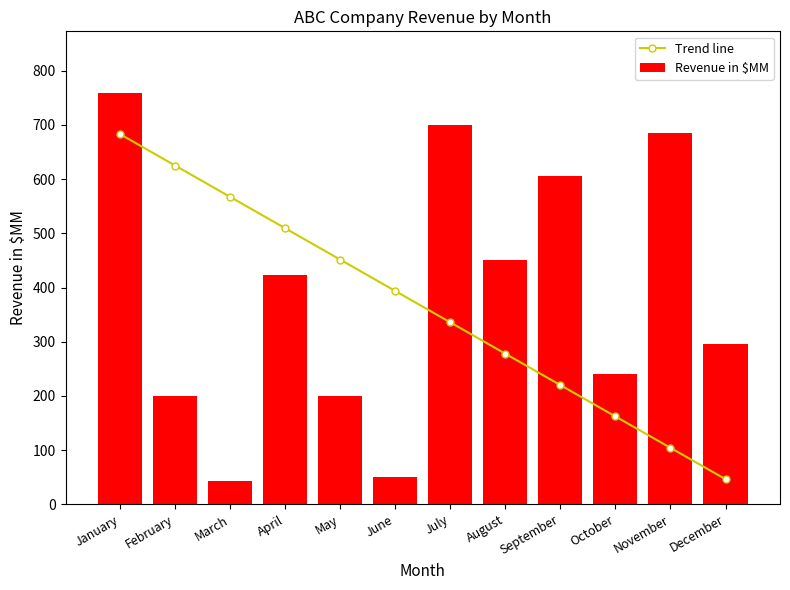

What is the value of the Revenue in $MM bar at the 9th from the left?

605